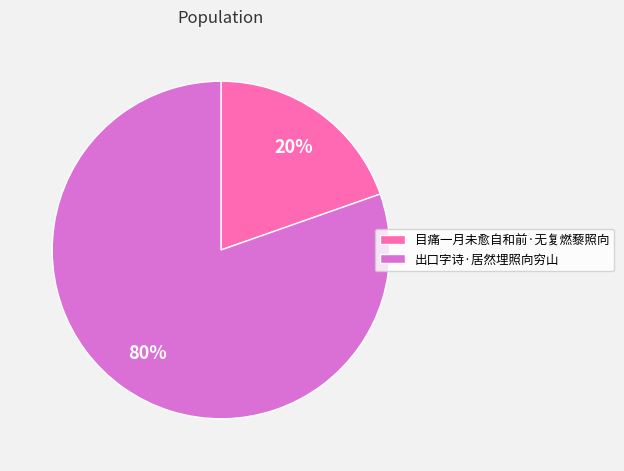

Rank the categories by value from lowest to highest.

目痛一月未愈自和前·无复燃藜照向, 出口字诗·居然埋照向穷山